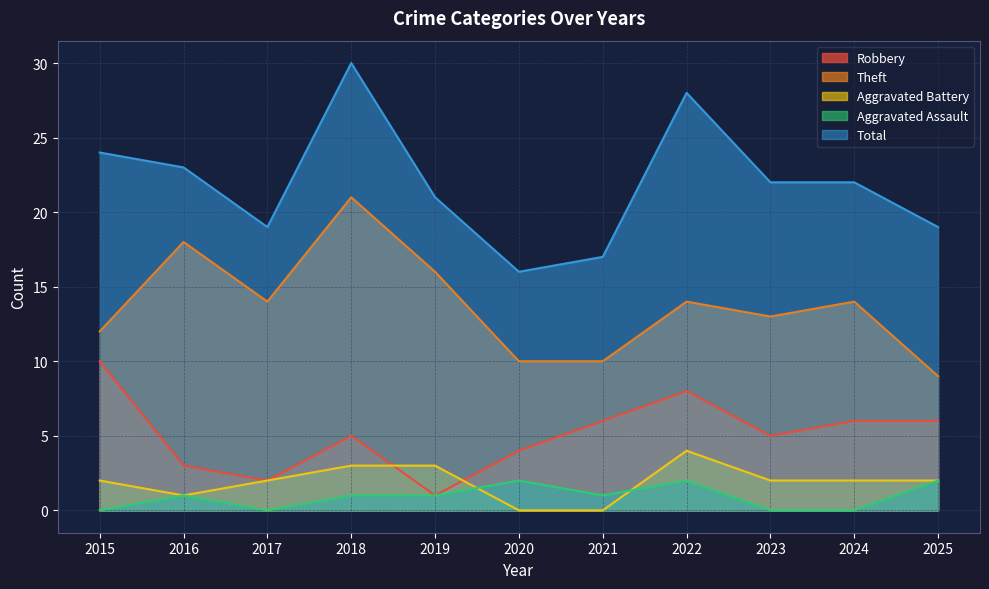

True or false: Aggravated Assault and Theft cross at least once.

False